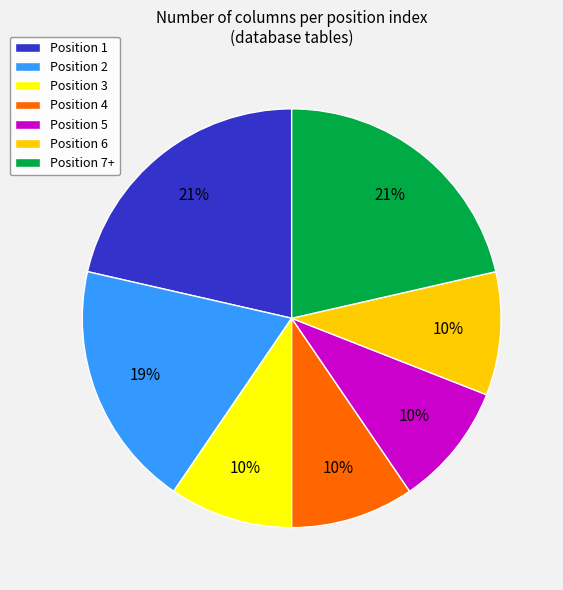

Is there any slice that represents more than half of the pie?

No